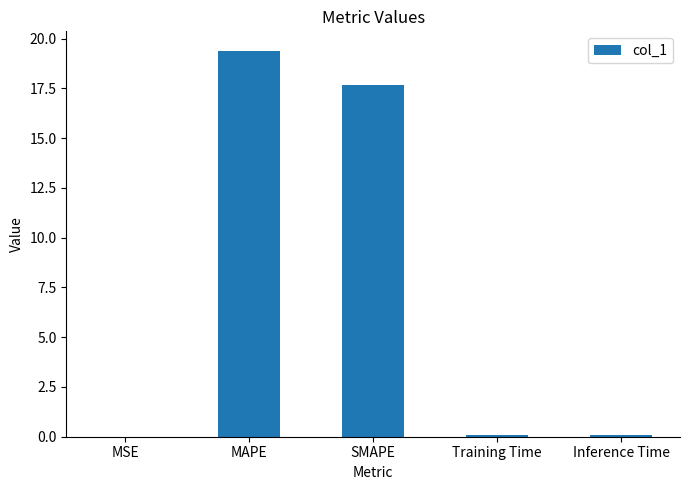

What is the sum of all values?

37.2